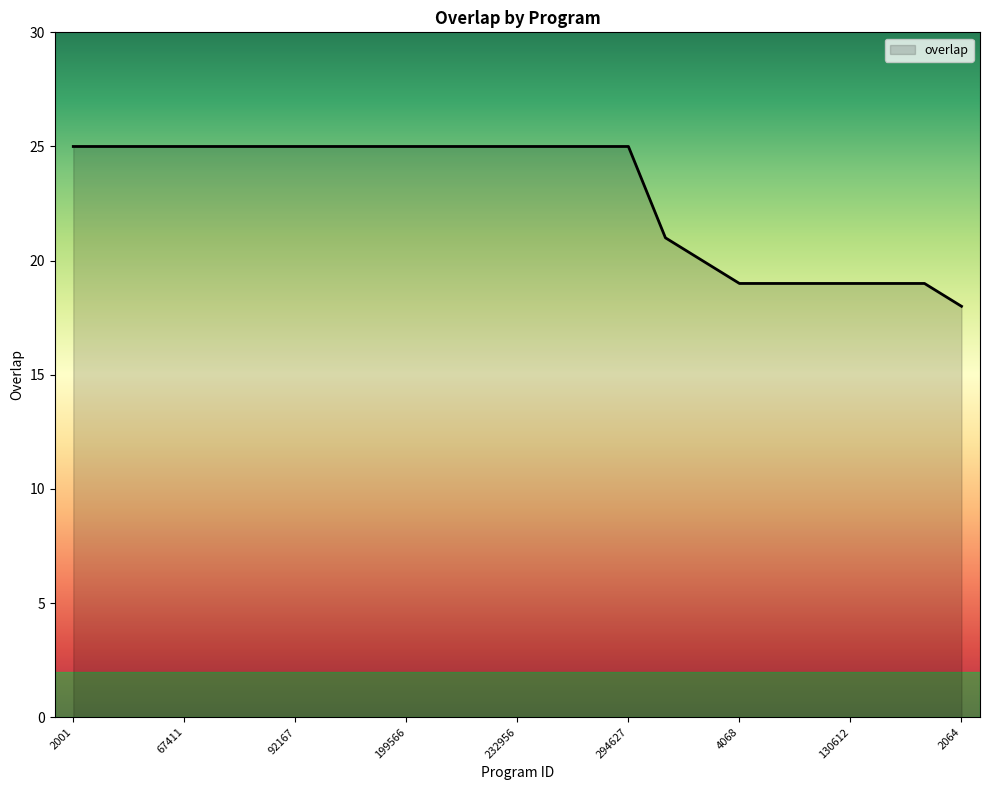

What is the difference between the maximum and minimum values?

7